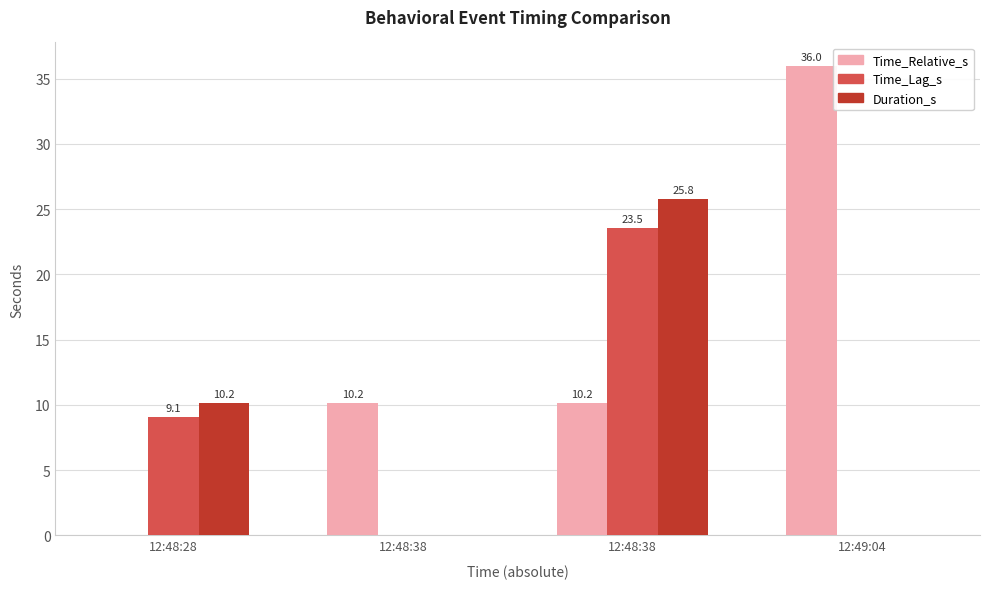

What is the sum of all Duration_s values?

36.0